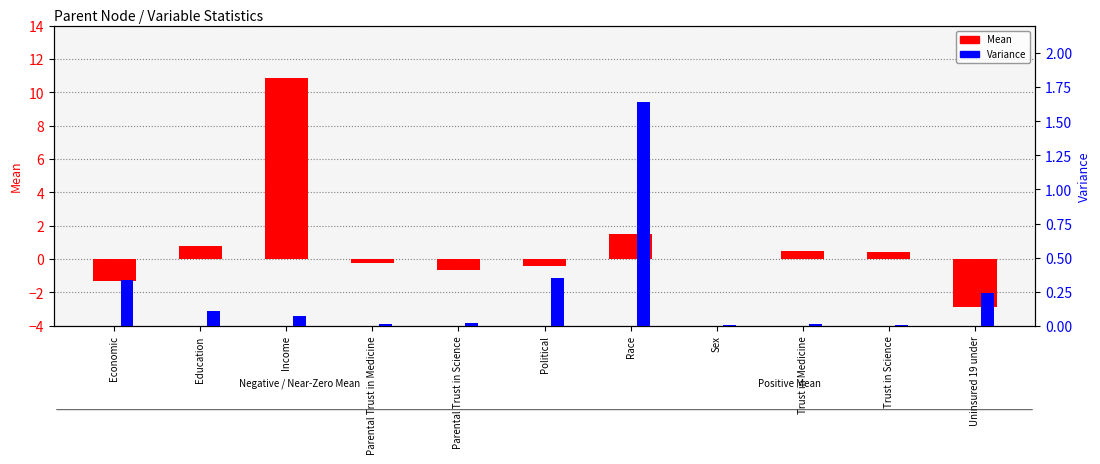

What is the difference between the highest and lowest values at Income?

10.8